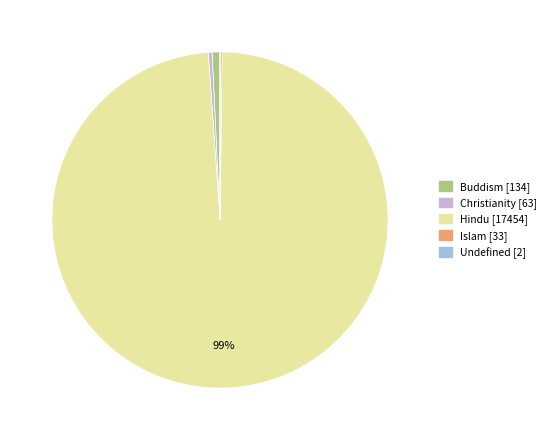

Does any single category account for the majority?

Yes